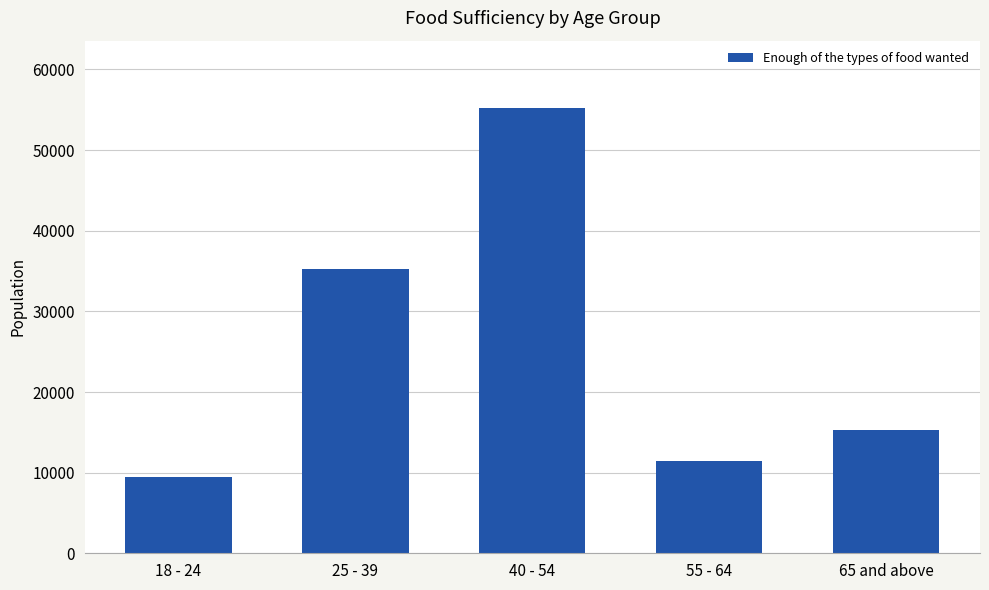

What is the average value?

25359